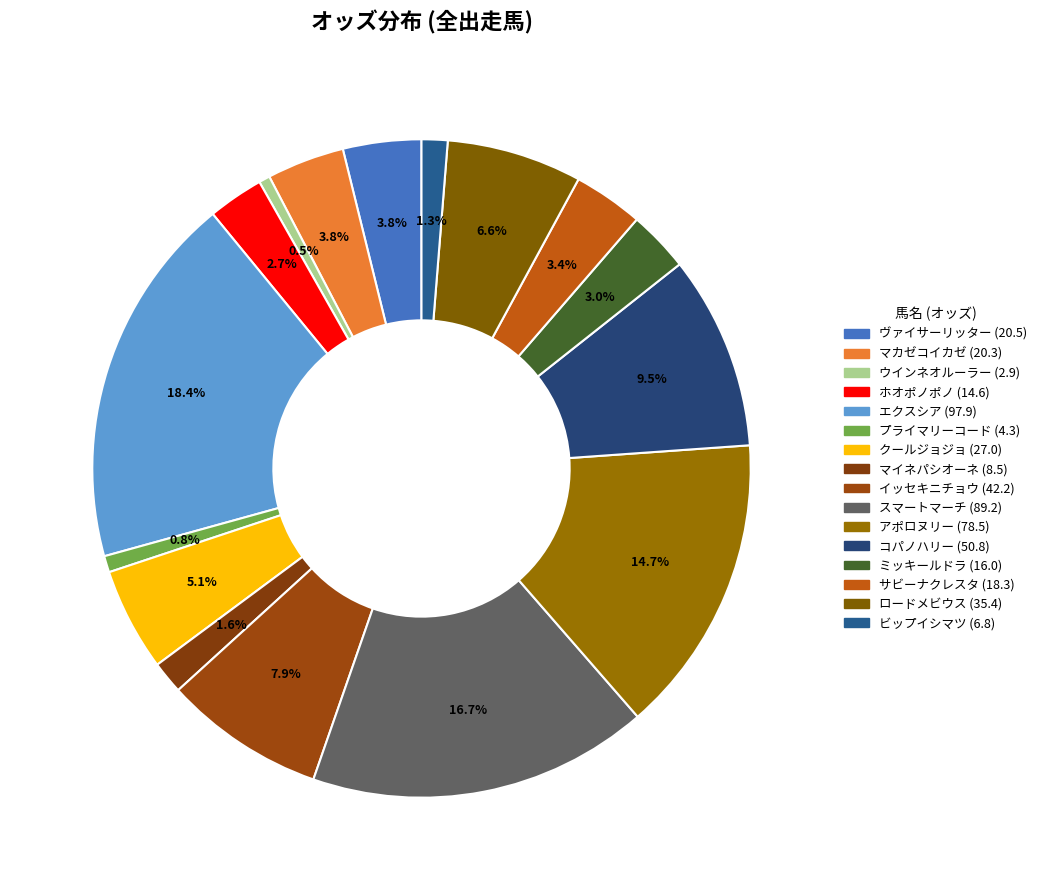

The ホオポノポノ (14.6) slice represents 3% of the pie. True or false?

True